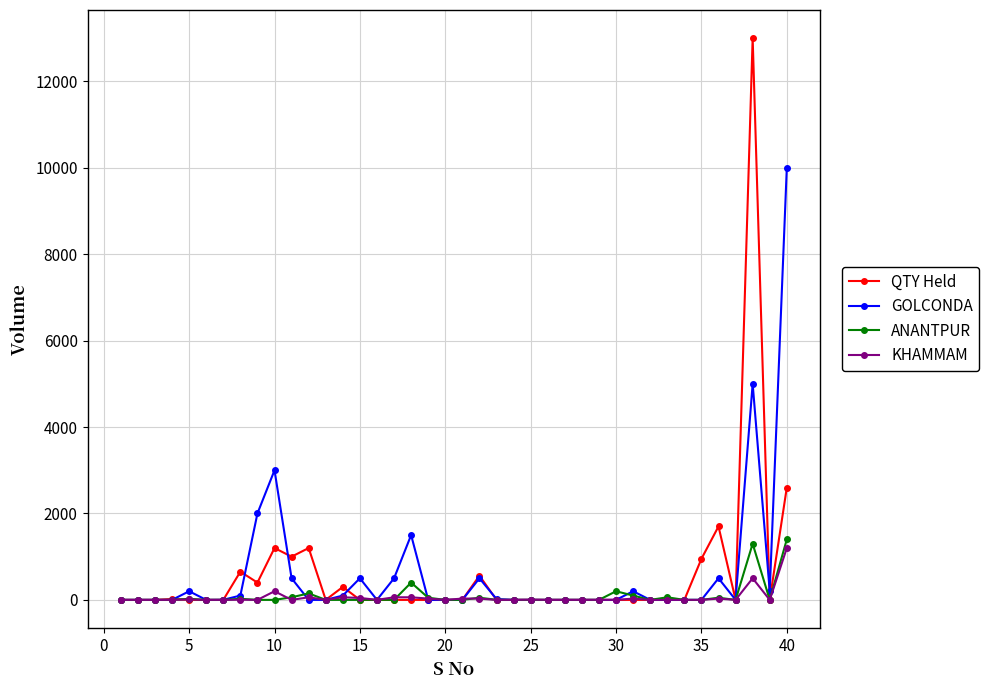

What is the maximum value shown in the chart?

13000